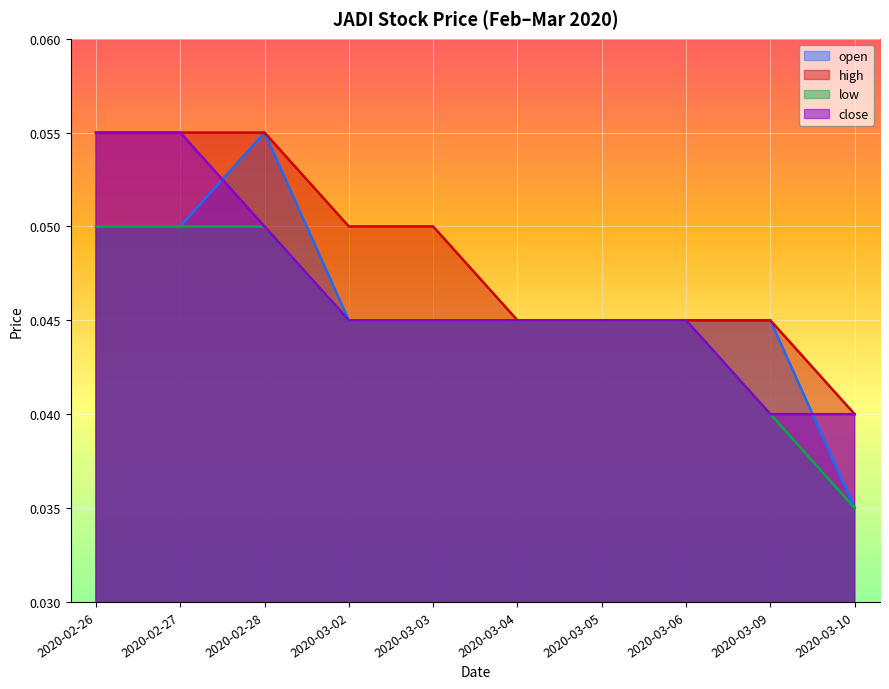

Which category has the lowest value across all series?

2020-03-10